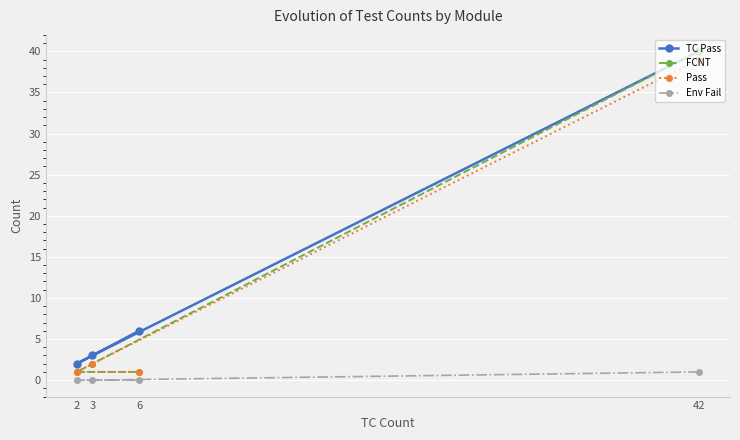

What value does the FCNT series have at 42?

40